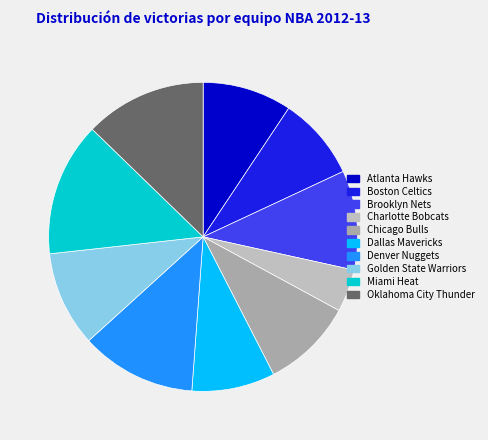

What portion of the pie excludes Golden State Warriors?

90.0%